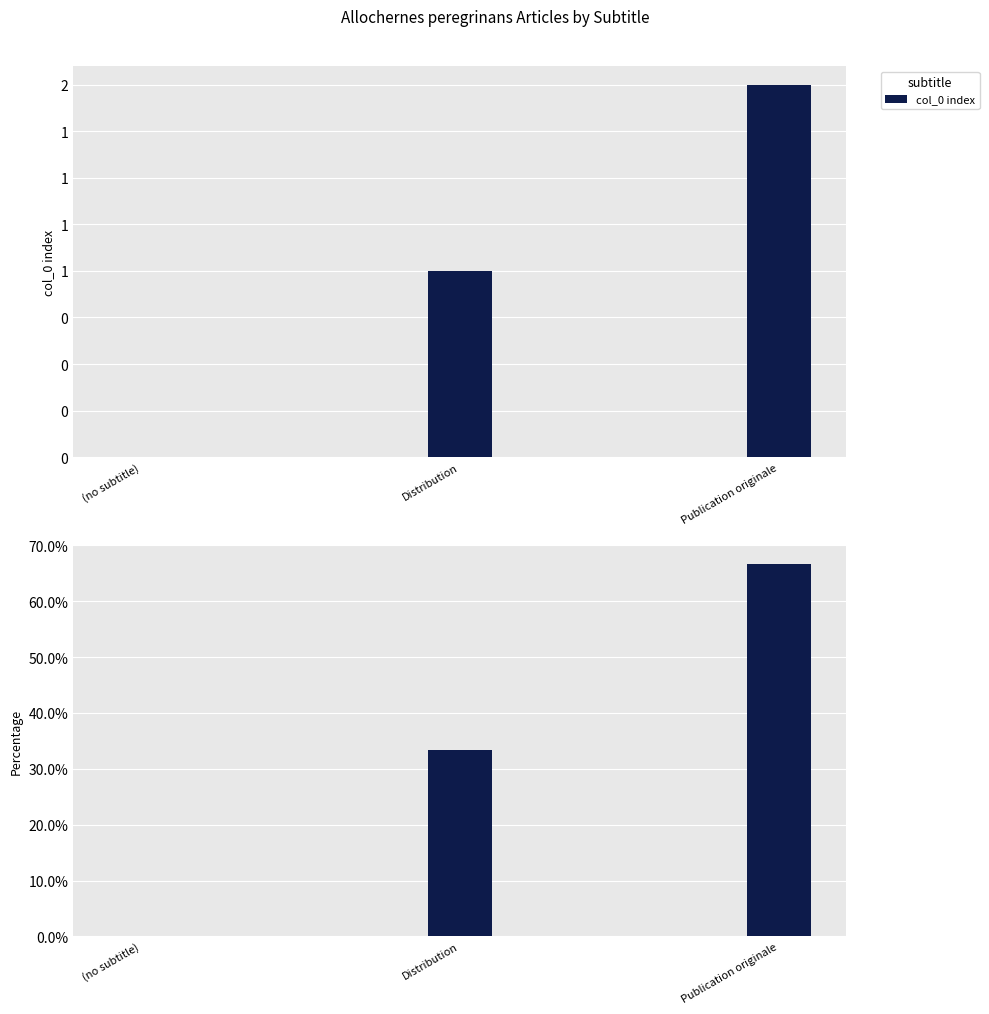

List the labels in order of value, largest first.

Publication originale, Distribution, (no subtitle)